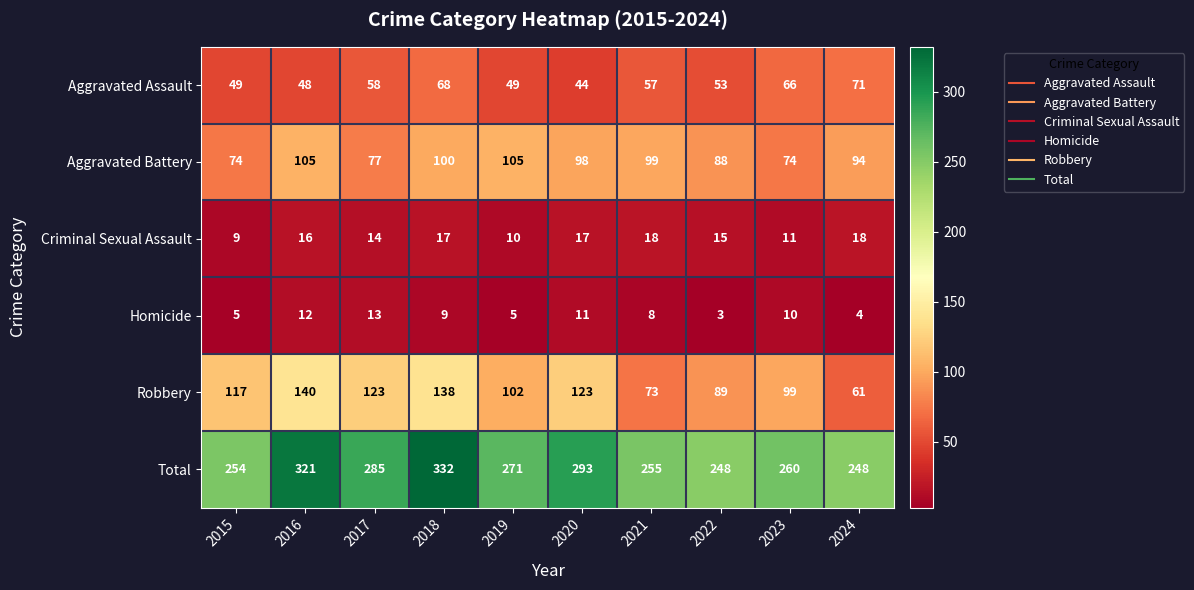

The value of Robbery at 2023 is 99. True or false?

True